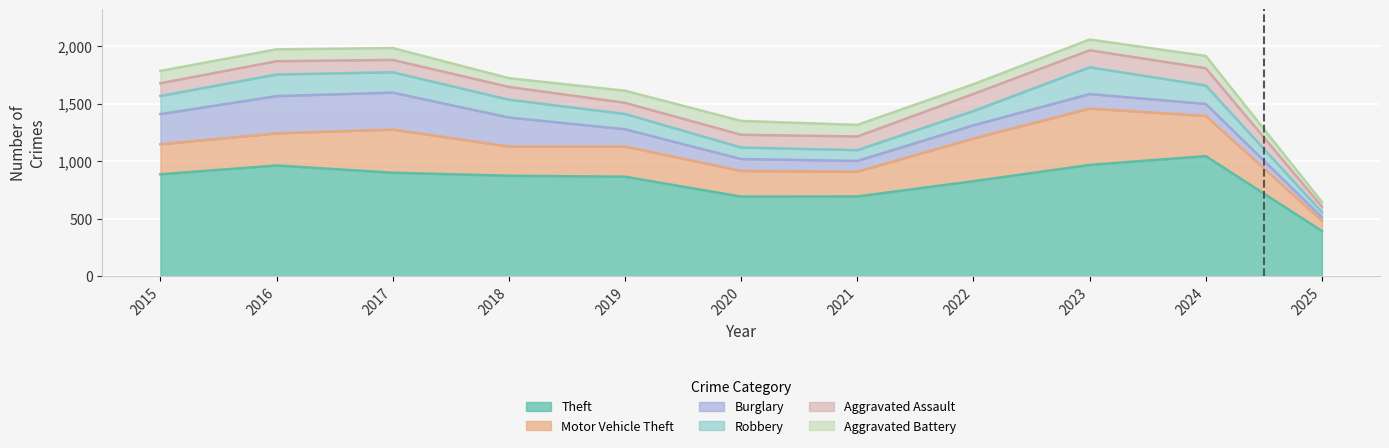

True or false: Aggravated Assault has more than 0 points higher than both neighbors.

True